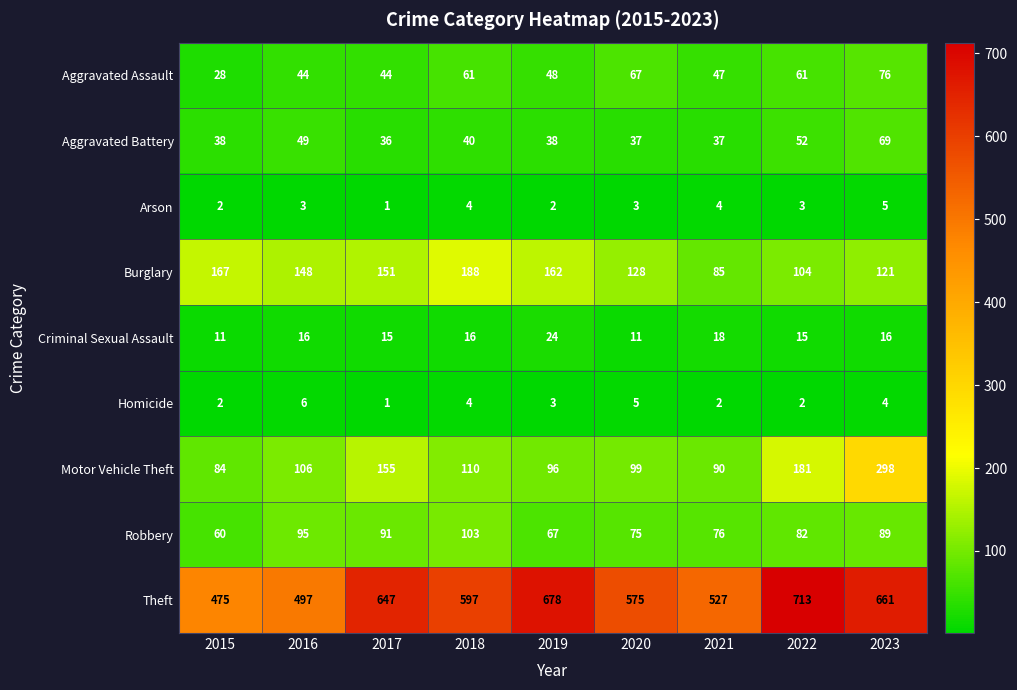

At which category is the sum across all series the highest?

2023